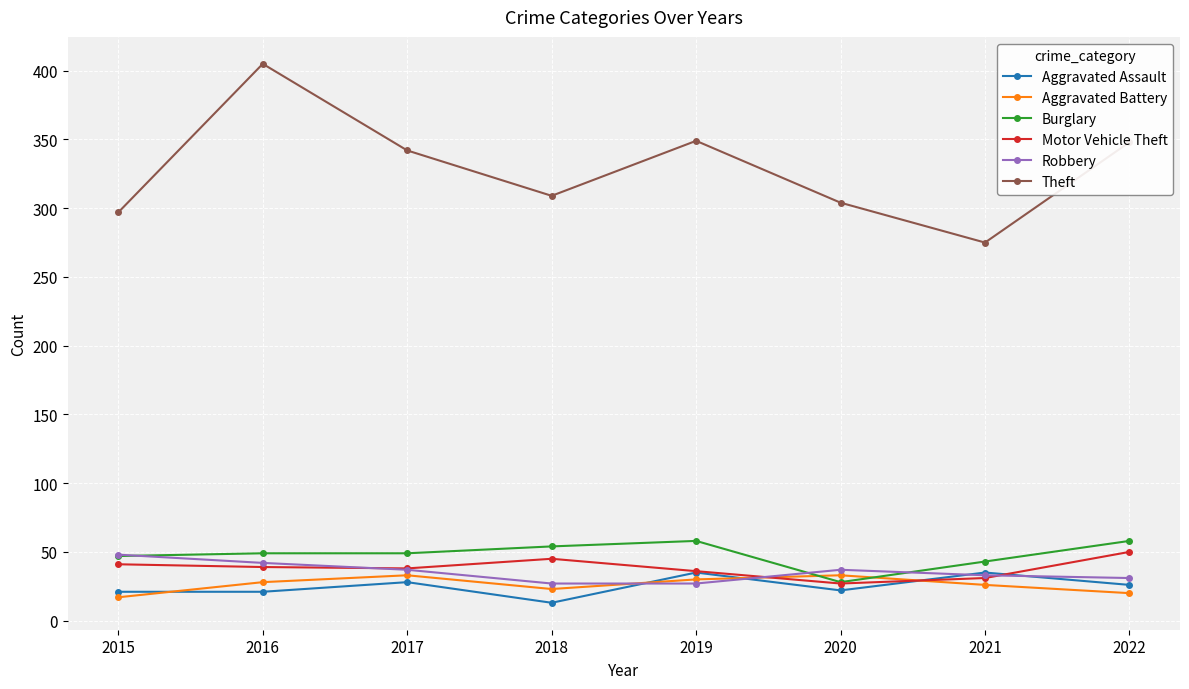

Does the chart have visible grid lines?

Yes